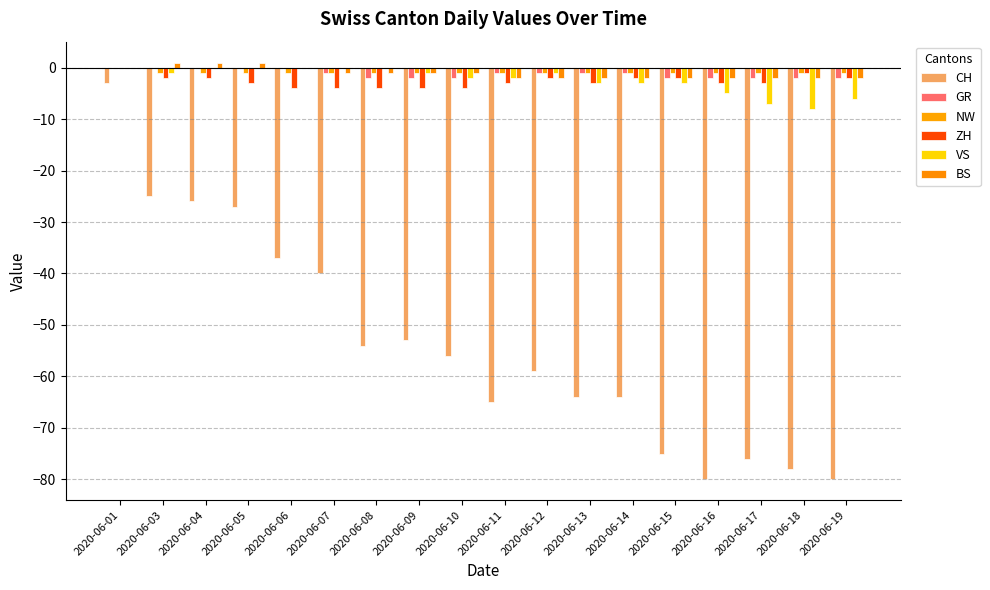

Reading left to right, transcribe all the data shown in this chart.

CH: -3	-25	-26	-27	-37	-40	-54	-53	-56	-65	-59	-64	-64	-75	-80	-76	-78	-80
GR: 0	0	0	0	0	-1	-2	-2	-2	-1	-1	-1	-1	-2	-2	-2	-2	-2
NW: 0	-1	-1	-1	-1	-1	-1	-1	-1	-1	-1	-1	-1	-1	-1	-1	-1	-1
ZH: 0	-2	-2	-3	-4	-4	-4	-4	-4	-3	-2	-3	-2	-2	-3	-3	-1	-2
VS: 0	-1	0	0	0	0	0	-1	-2	-2	-1	-3	-3	-3	-5	-7	-8	-6
BS: 0	1	1	1	0	-1	-1	-1	-1	-2	-2	-2	-2	-2	-2	-2	-2	-2